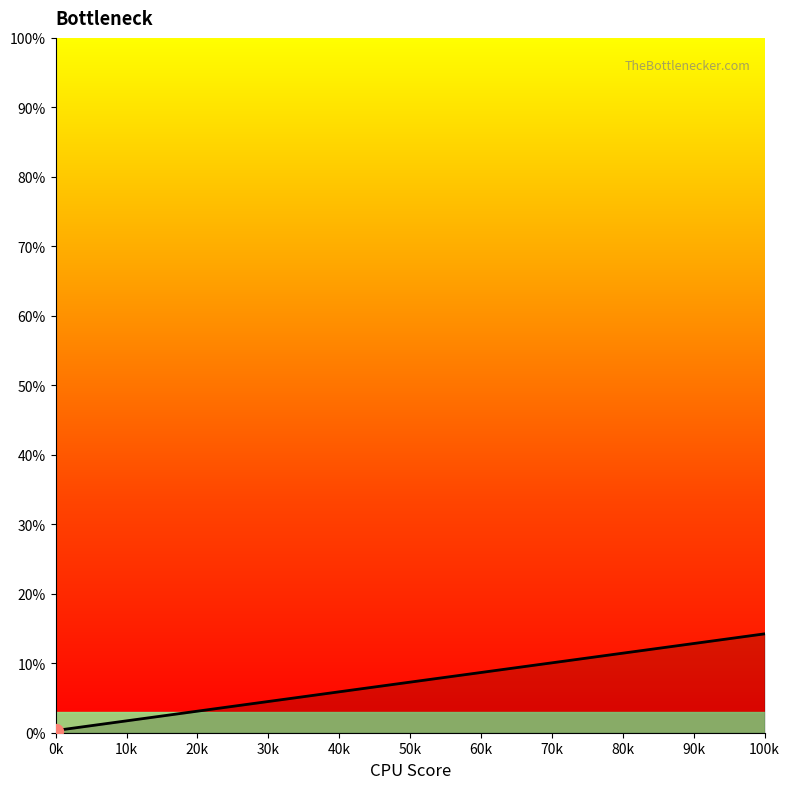

What is the maximum value shown in the chart?

14.2